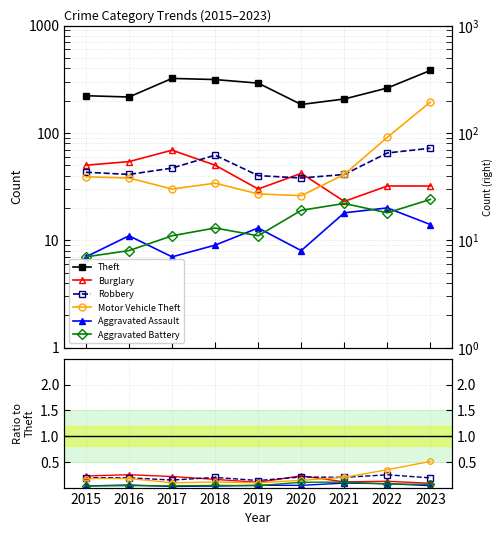

True or false: Burglary and Theft intersect in this chart.

False